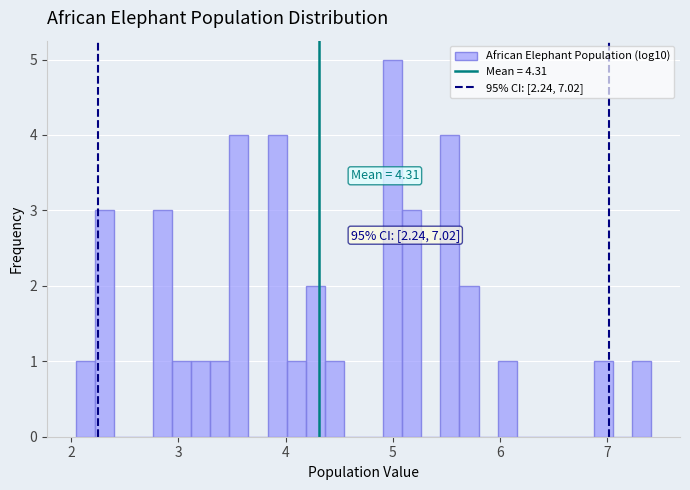

Around what value on the x-axis is the tallest bar? Give the approximate position of its centre, as read against the axis.

5.0